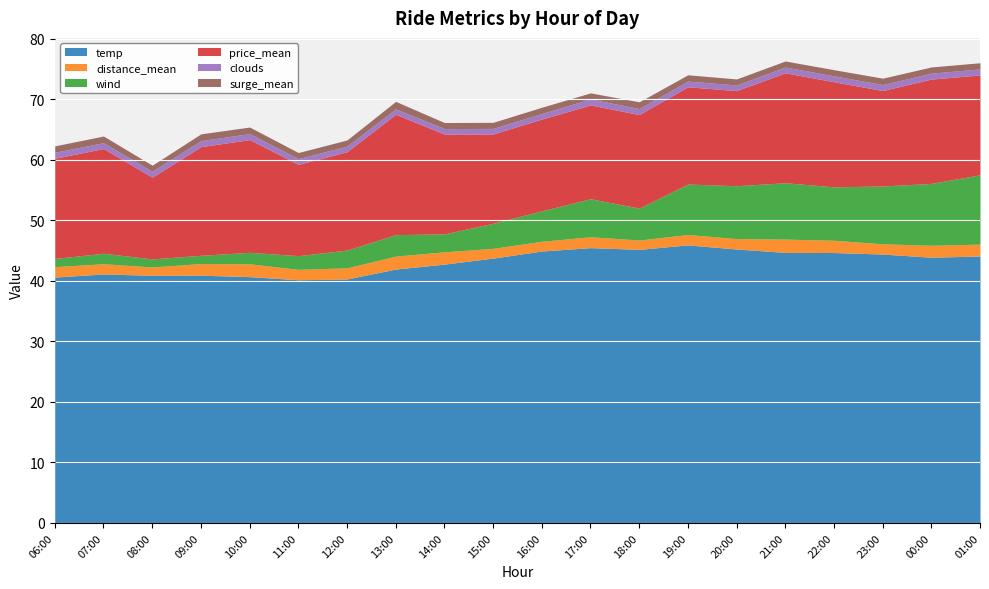

What is the sum of the surge_mean values at 06:00 and 10:00?

2.1